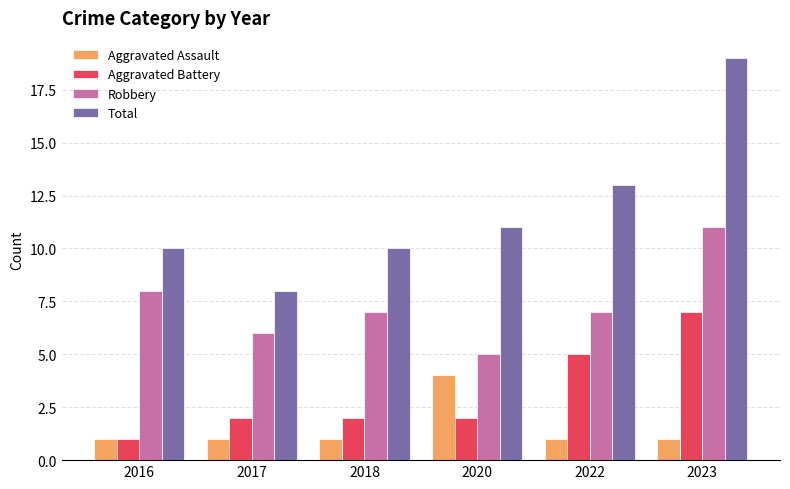

What is the difference between the Total values at 2020 and 2023?

8